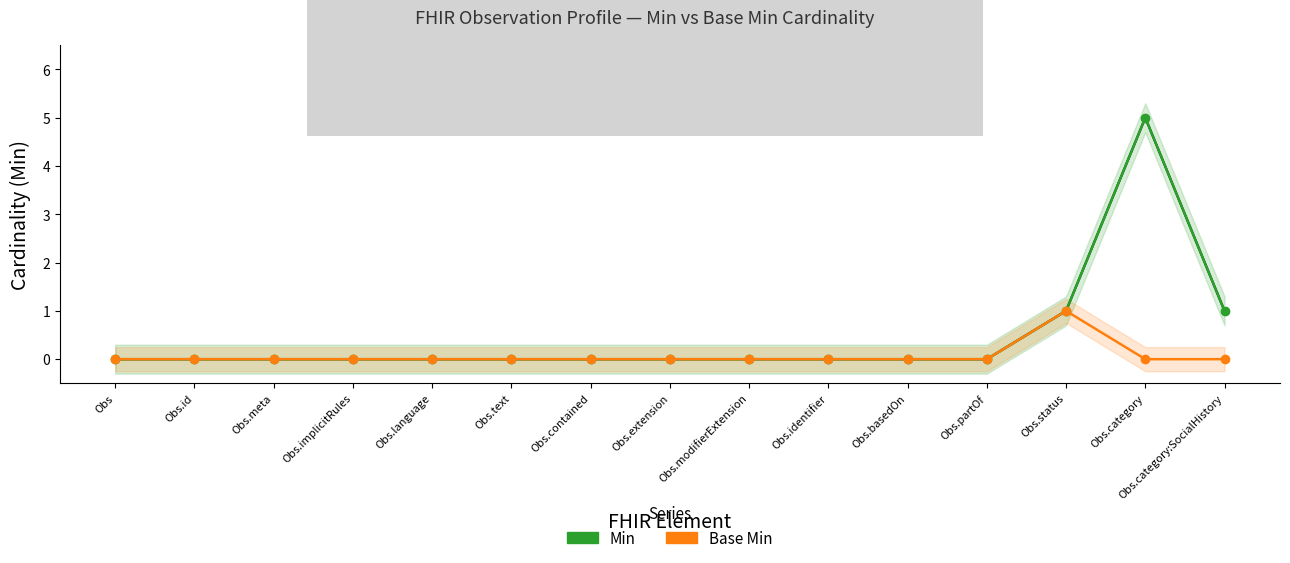

How many values in Base Min are above zero?

1